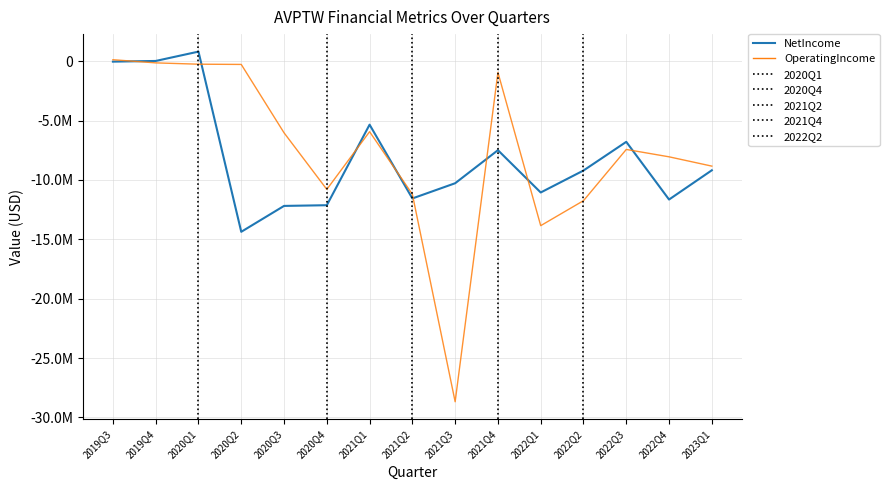

True or false: NetIncome has a value of -3528609 at 2023Q1.

False